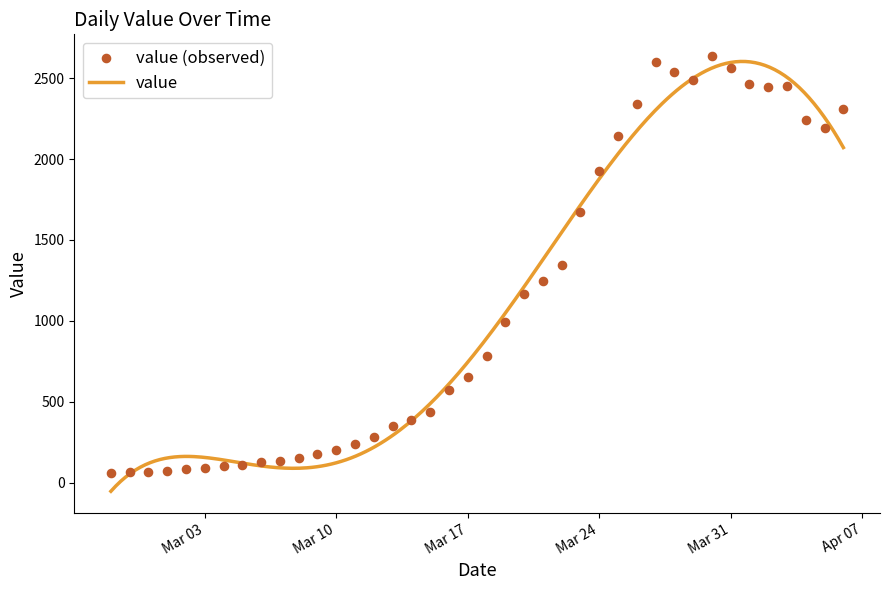

What is the ratio of the value at 2020-03-06 to the value at 2020-02-27?

2.1